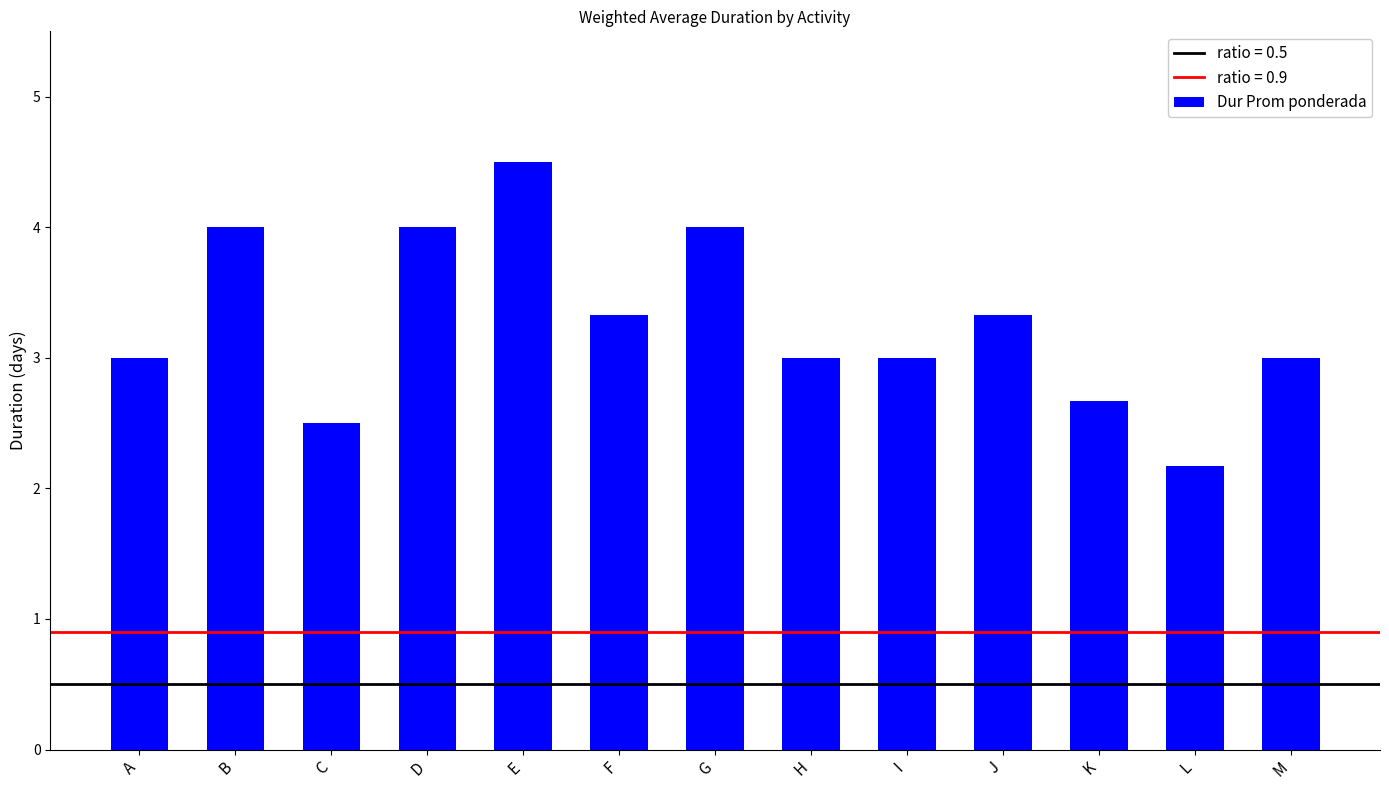

Reading right to left, extract all data points from this chart.

3.0	2.2	2.7	3.3	3.0	3.0	4.0	3.3	4.5	4.0	2.5	4.0	3.0